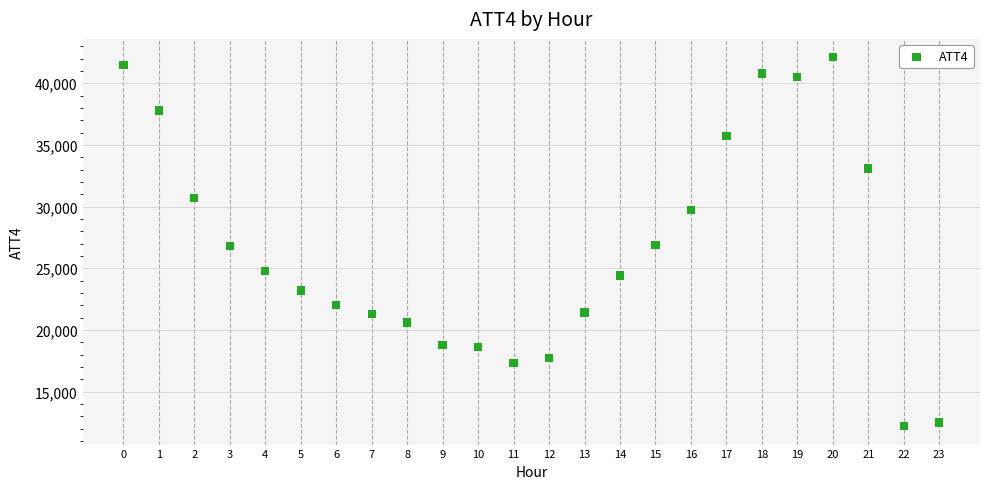

What is the range of Y values (max minus min)?

29900